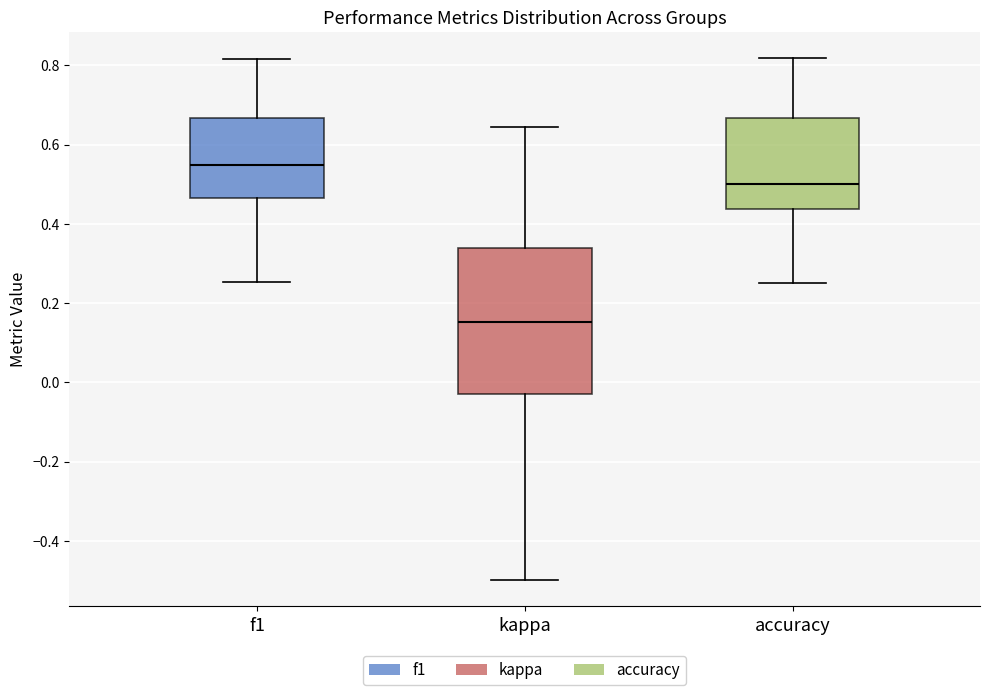

Which box's median line is the lowest?

kappa